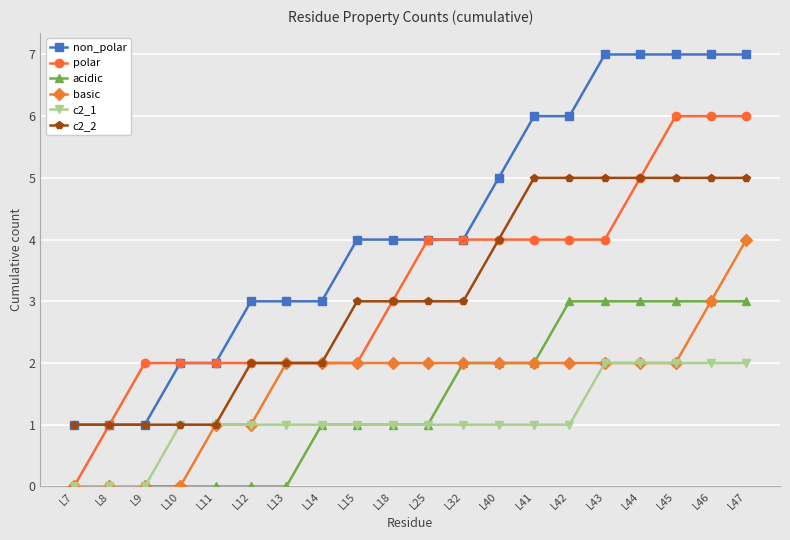

What is the greatest value displayed?

7